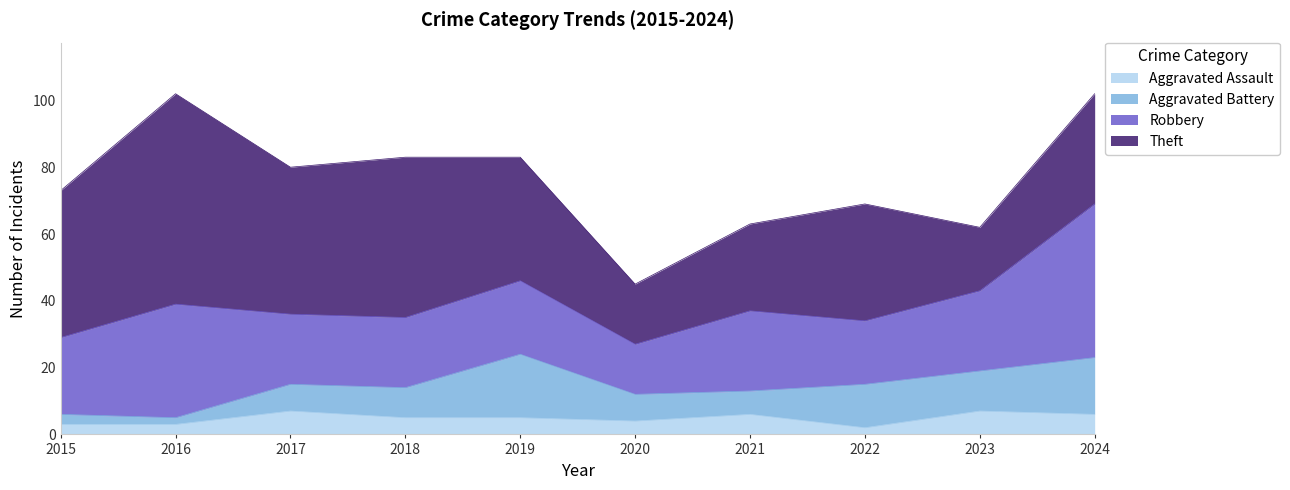

Is the value of Theft at 2017 greater than the value of Aggravated Assault at 2023?

Yes